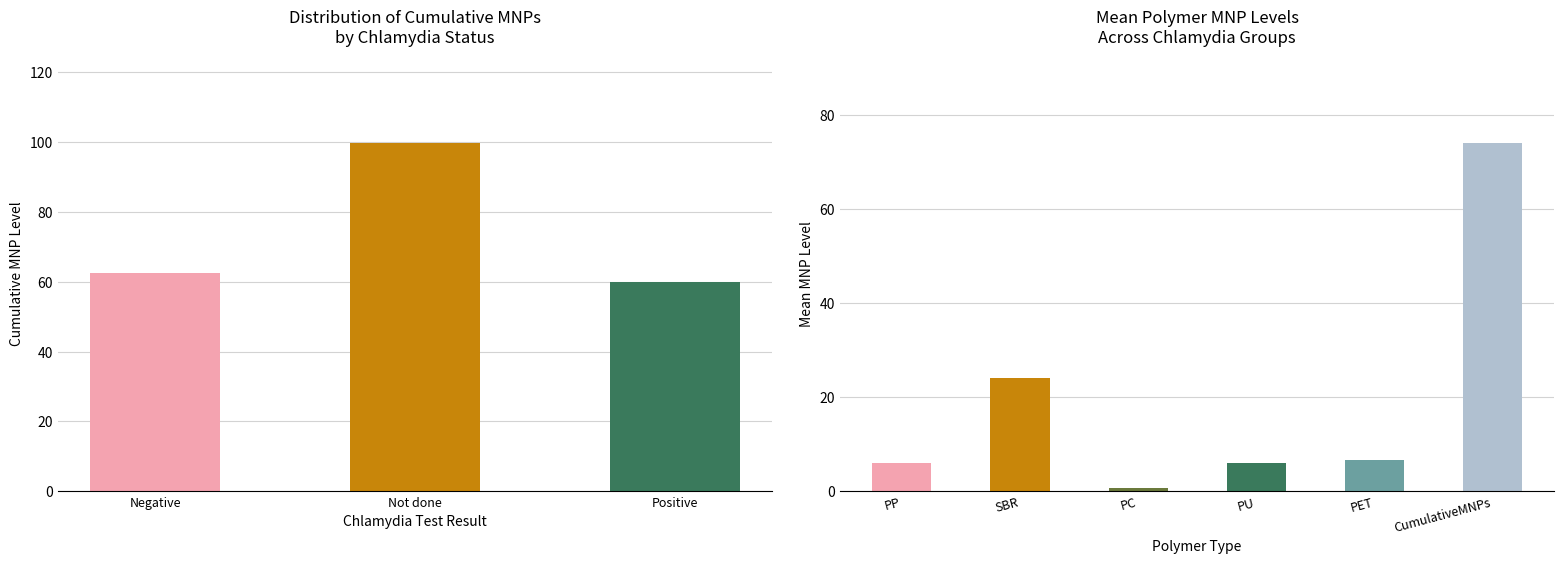

What is the difference between the values at Negative and Not done?

37.3